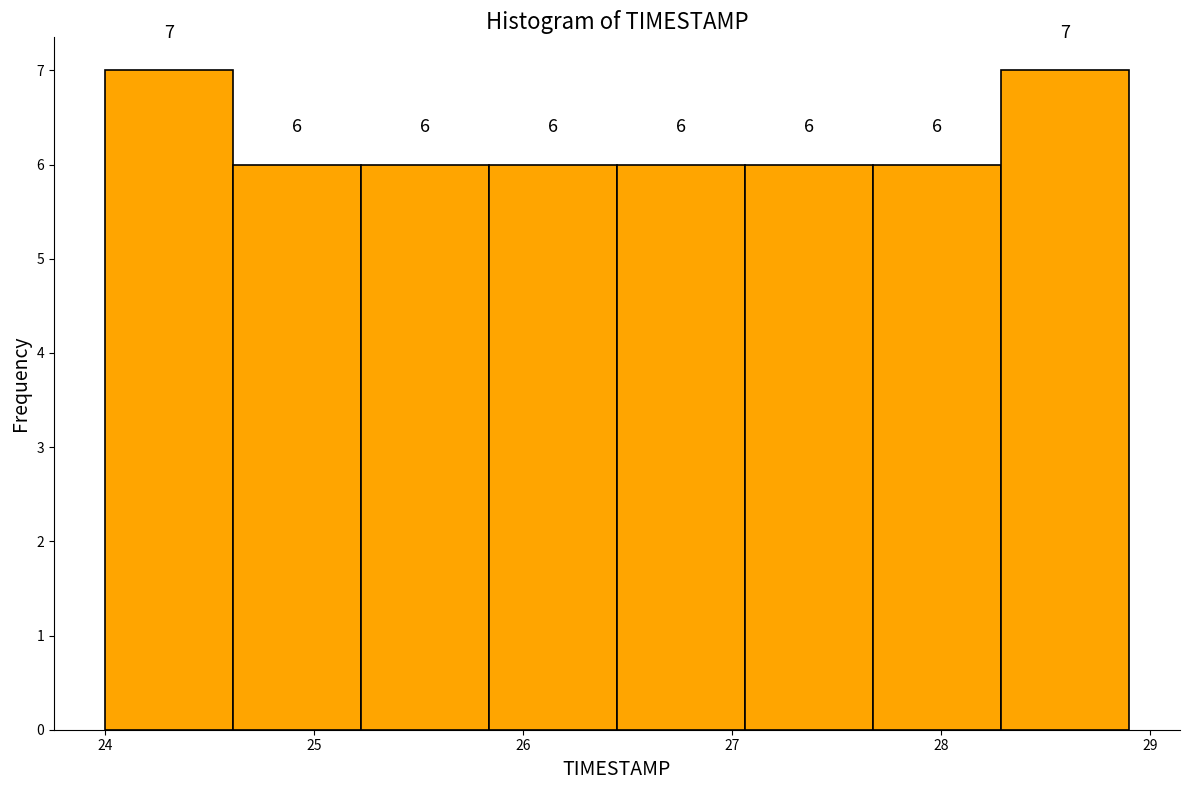

Reading left to right, transcribe this chart: for each bar, give the range it covers on the x-axis and its height. The bar edges are not printed on the chart, so give them approximately, as read against the axis.

24.0 to 24.6: 7
24.6 to 25.2: 6
25.2 to 25.8: 6
25.8 to 26.5: 6
26.5 to 27.1: 6
27.1 to 27.7: 6
27.7 to 28.3: 6
28.3 to 28.9: 7